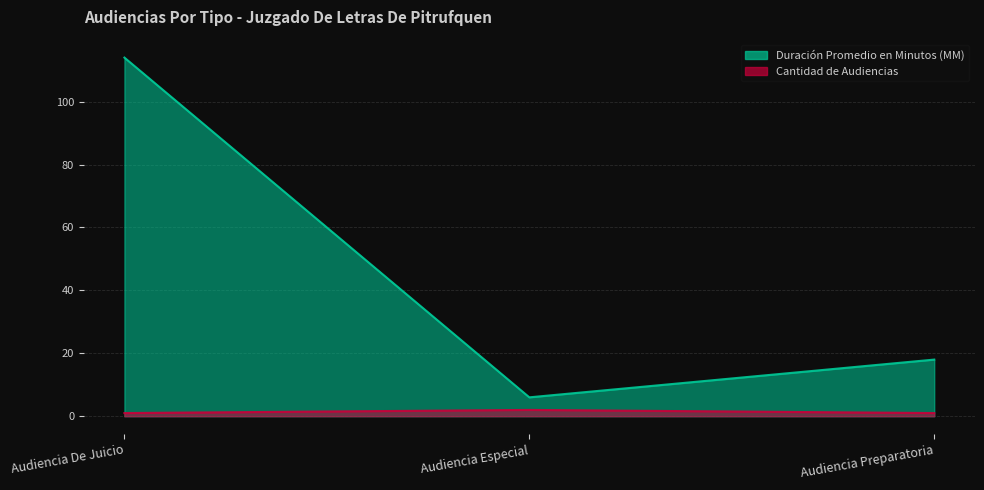

How many data points in Cantidad de Audiencias are above 1?

1